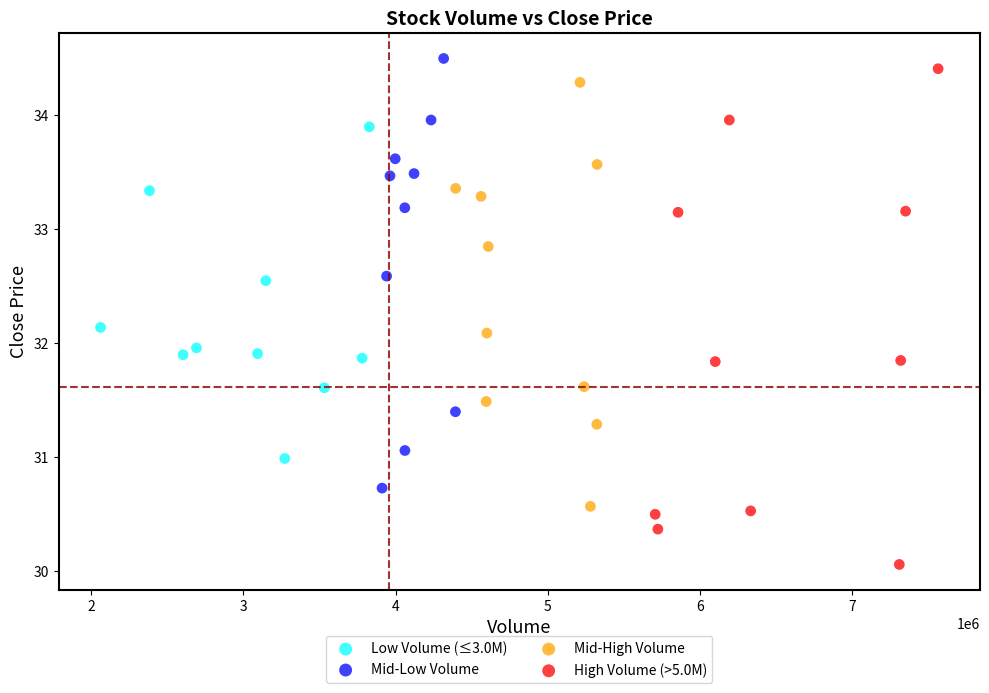

Which series has the largest Y range (max minus min)?

High Volume (>5.0M)